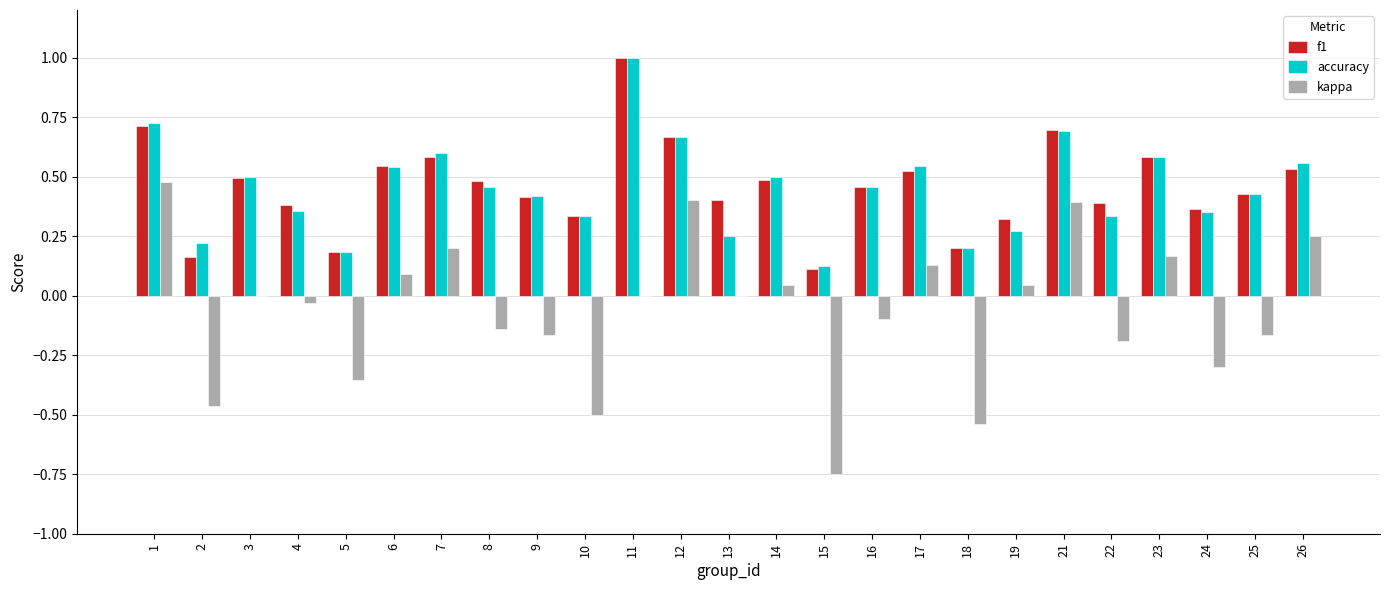

Count the number of categories in the chart.

25